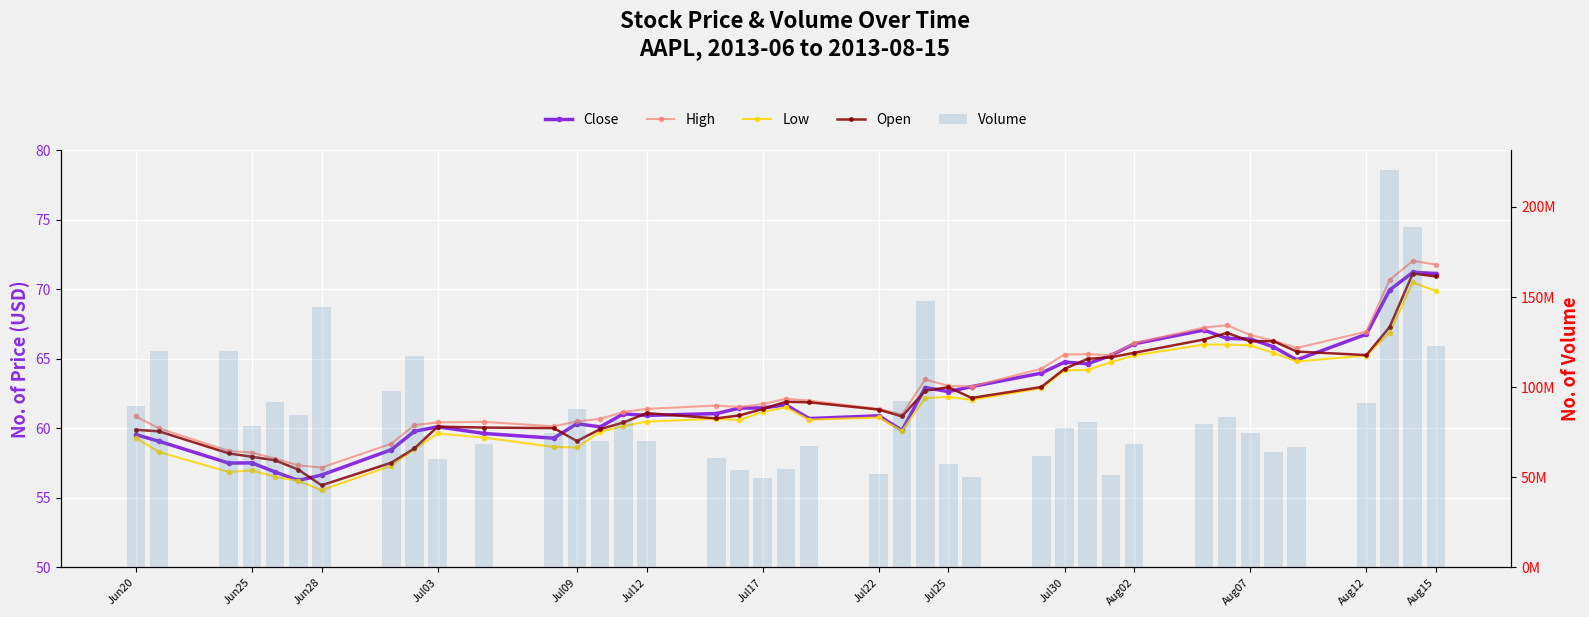

Rank the series at Aug07 from lowest to highest value.

Low, Open, Close, High, Volume